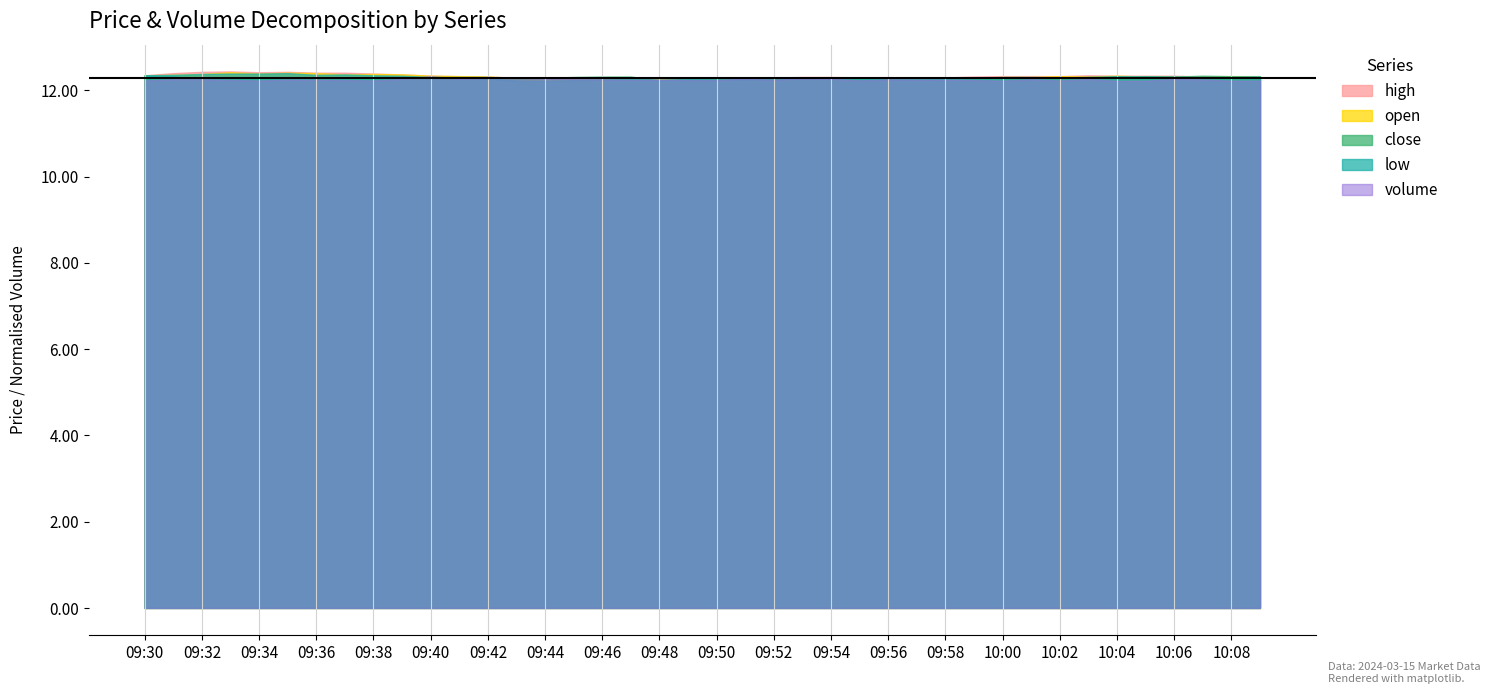

Which series has the largest total across all categories?

volume